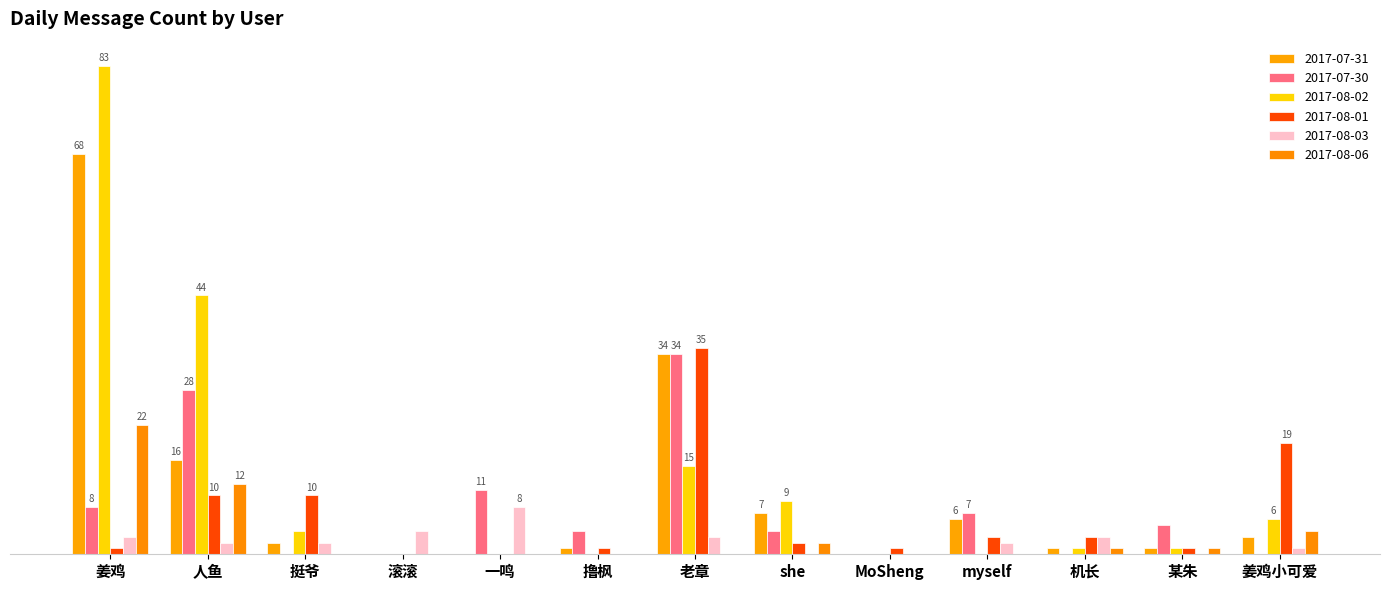

Between 撸枫 and 某朱, which series saw the biggest shift?

2017-07-30